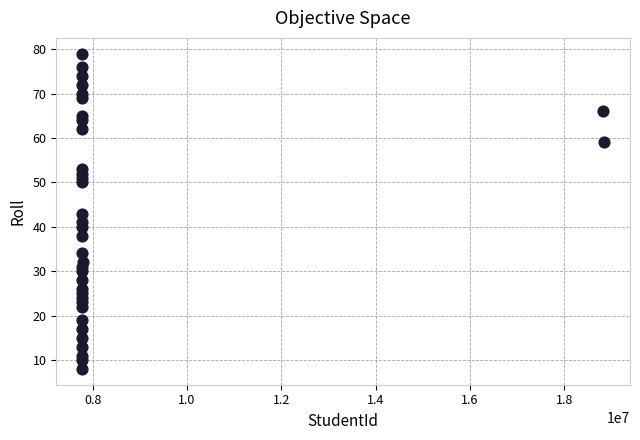

What is the range of Y values (max minus min)?

71